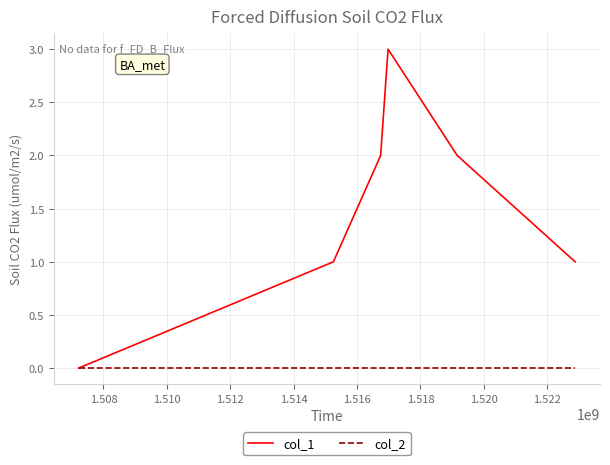

Which series has the largest range (max minus min)?

col_1